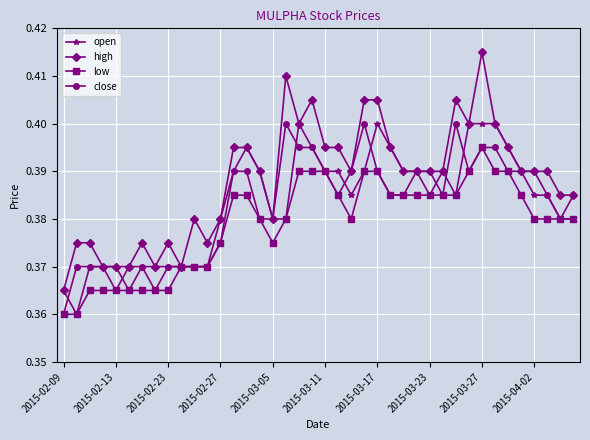

Which series has the largest total across all categories?

high